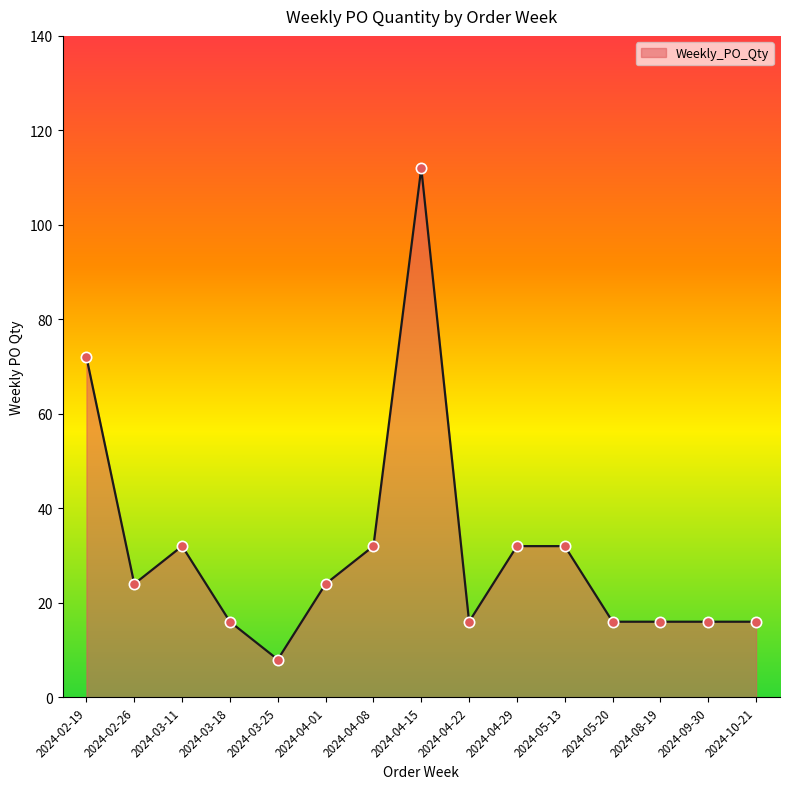

Which has a higher value, 2024-05-13 or 2024-09-30?

2024-05-13